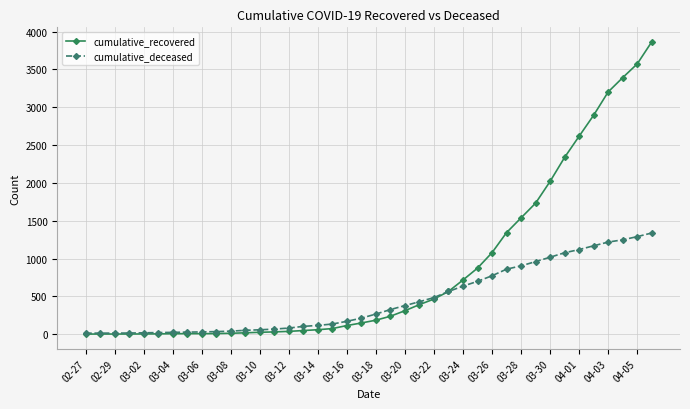

Which series has the widest spread of values?

cumulative_recovered